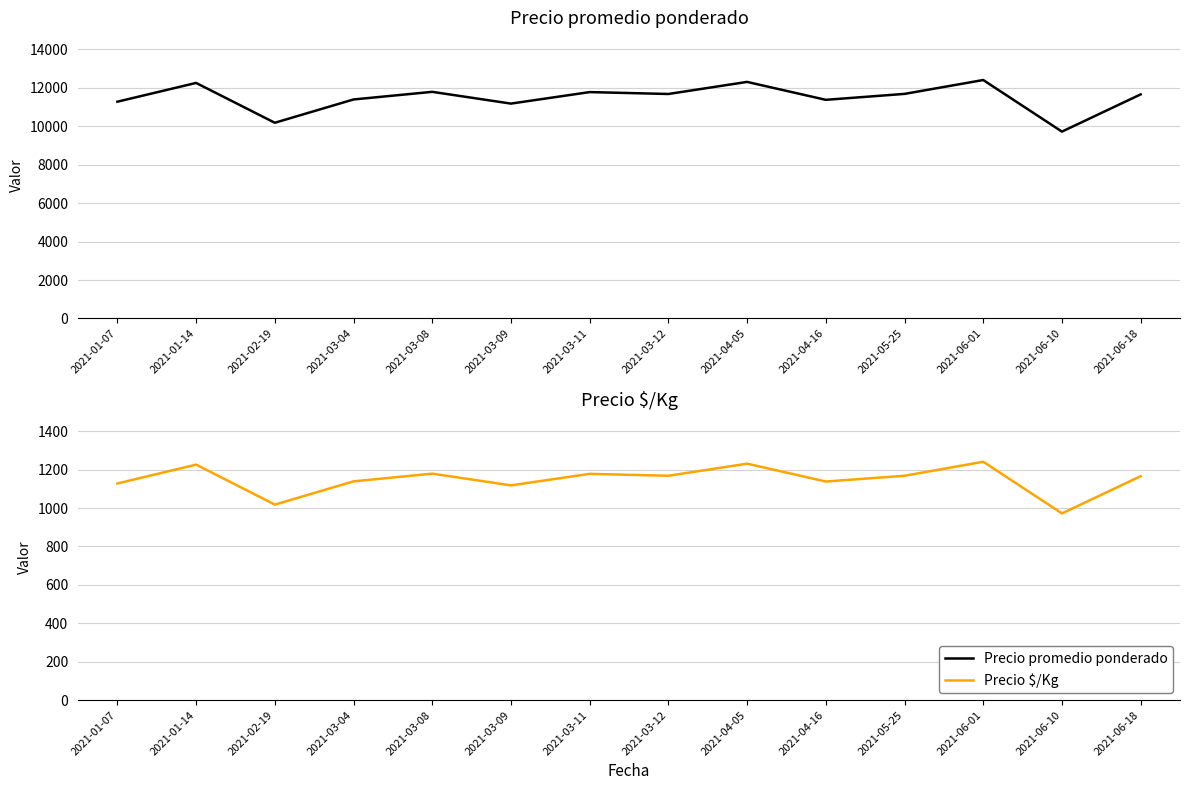

Is it true that Precio promedio ponderado equals 6655 at 2021-03-04?

False